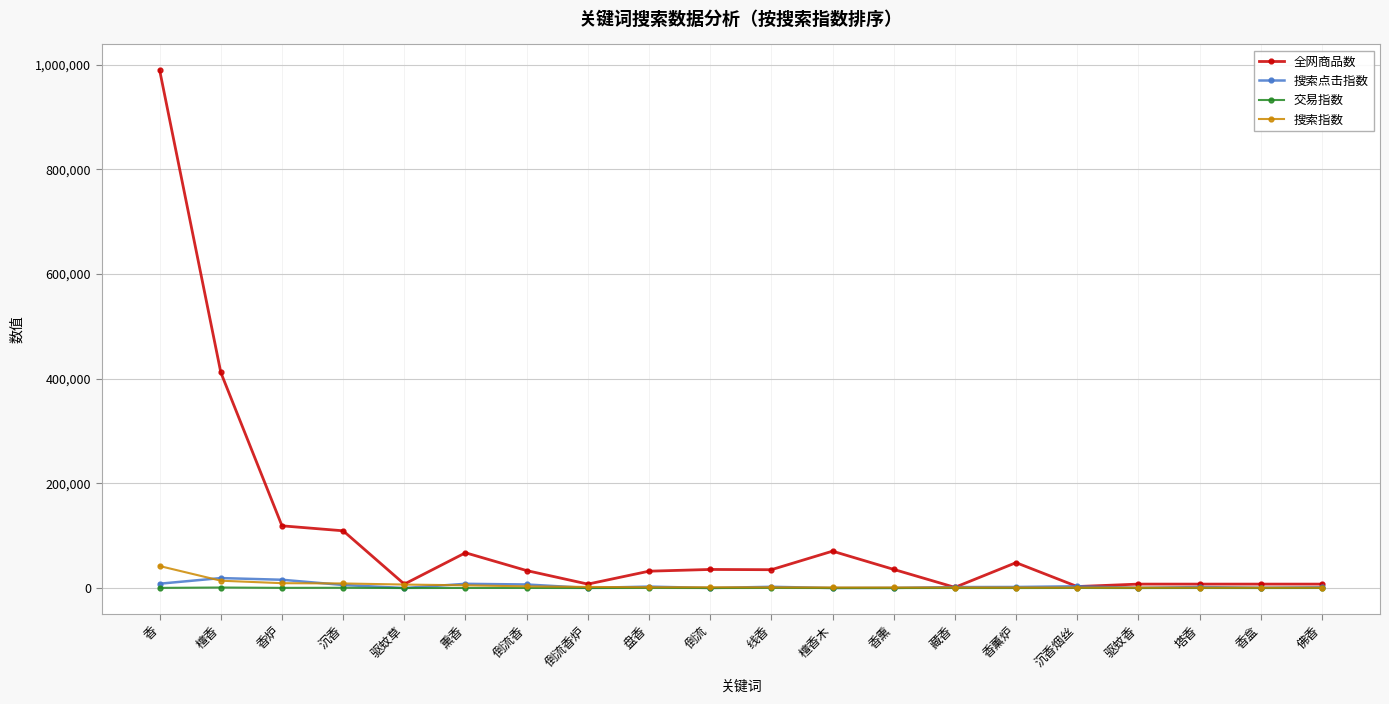

Is it true that 全网商品数 equals 32183 at 盘香?

True